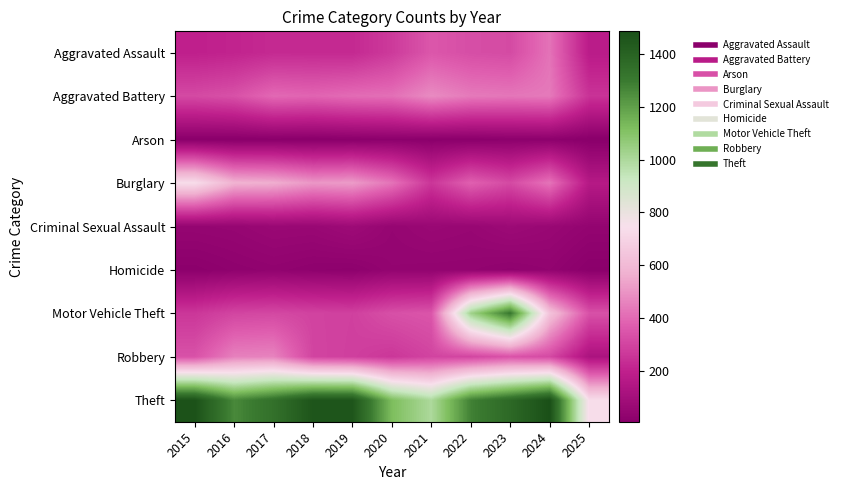

Reading left to right, what are all the values shown in this chart?

Aggravated Assault: 2015=194	2016=206	2017=225	2018=225	2019=223	2020=273	2021=352	2022=327	2023=318	2024=422	2025=176
Aggravated Battery: 2015=316	2016=336	2017=400	2018=389	2019=407	2020=415	2021=479	2022=439	2023=431	2024=438	2025=251
Arson: 2015=9	2016=7	2017=10	2018=7	2019=12	2020=17	2021=12	2022=12	2023=19	2024=20	2025=7
Burglary: 2015=738	2016=576	2017=562	2018=506	2019=517	2020=425	2021=261	2022=379	2023=316	2024=426	2025=162
Criminal Sexual Assault: 2015=46	2016=50	2017=62	2018=60	2019=77	2020=48	2021=62	2022=55	2023=73	2024=60	2025=41
Homicide: 2015=15	2016=26	2017=33	2018=25	2019=22	2020=41	2021=38	2022=37	2023=28	2024=36	2025=11
Motor Vehicle Theft: 2015=263	2016=304	2017=312	2018=298	2019=290	2020=333	2021=348	2022=1031	2023=1310	2024=635	2025=337
Robbery: 2015=337	2016=454	2017=460	2018=301	2019=287	2020=263	2021=300	2022=304	2023=340	2024=315	2025=126
Theft: 2015=1474	2016=1259	2017=1339	2018=1461	2019=1459	2020=1120	2021=998	2022=1279	2023=1373	2024=1486	2025=736